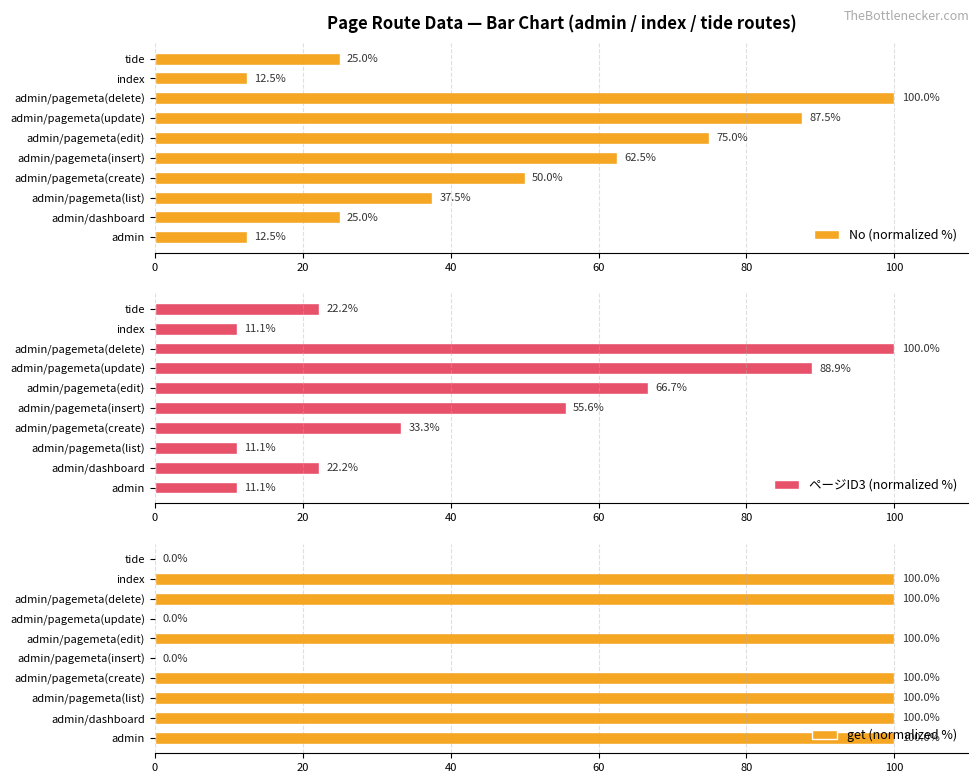

What is the average value of the No (normalized %) series?

48.8